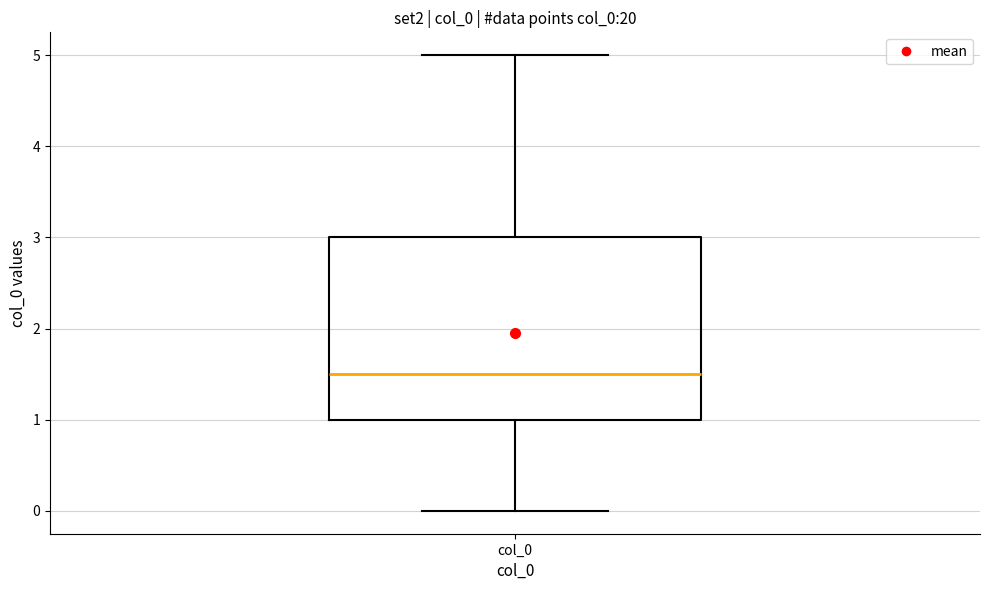

Where does the lower whisker of the box for col_0 end on the y-axis? The values are not printed on the chart, so give them approximately, as read against the axis.

0.0